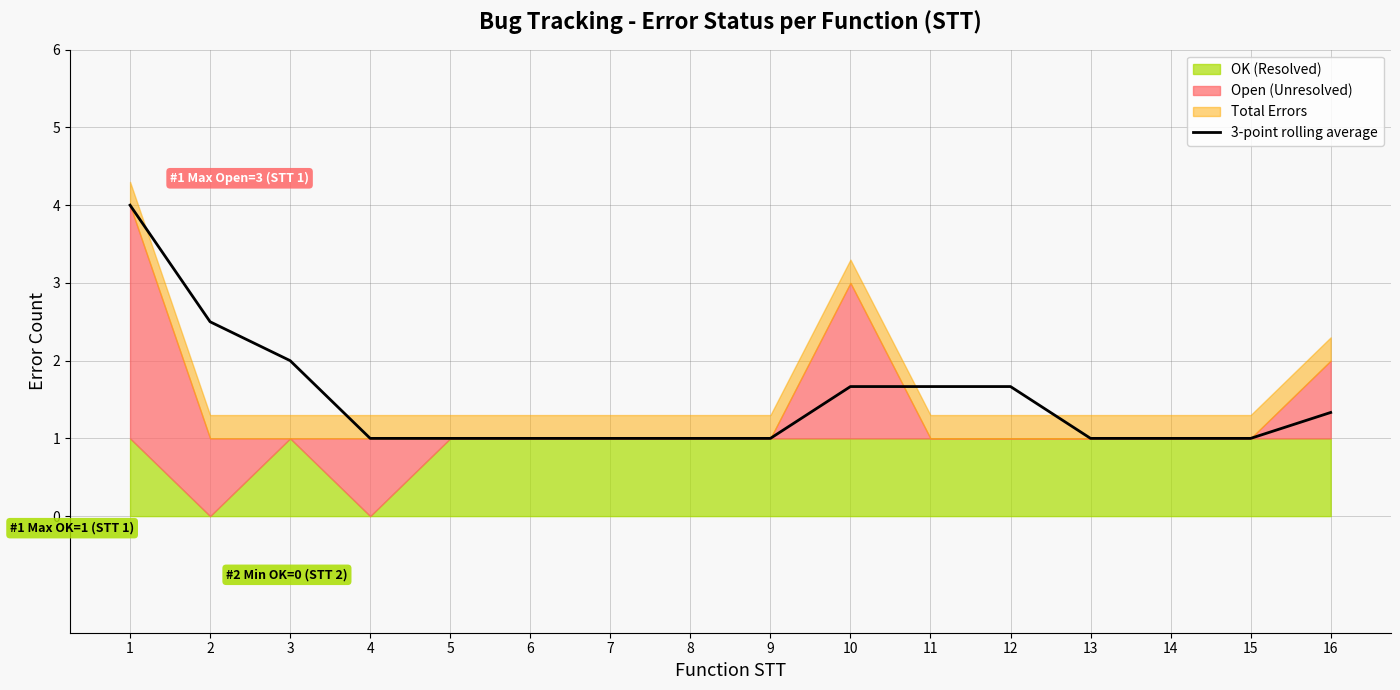

What is the value of the 12th point from the left?

1.7